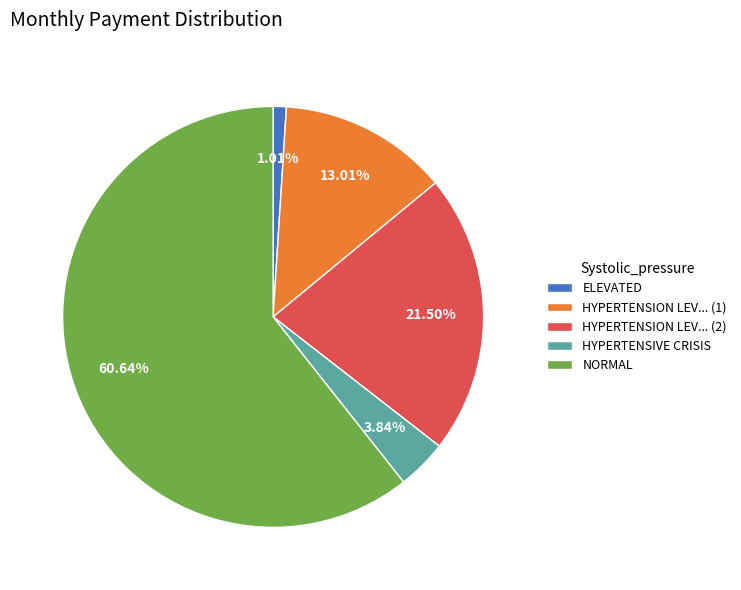

Which category has the smallest portion of the pie?

ELEVATED